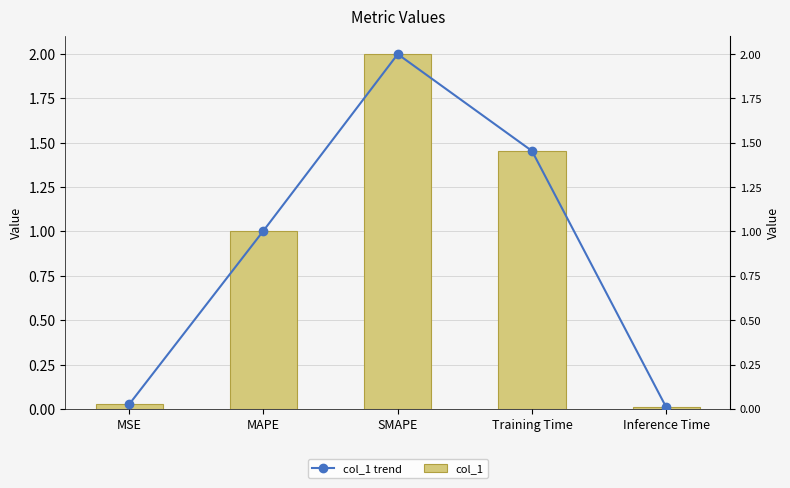

Reading right to left, transcribe all the data shown in this chart.

col_1 trend: 0.0	1.5	2.0	1.0	0.0
col_1: 0.0	1.5	2.0	1.0	0.0